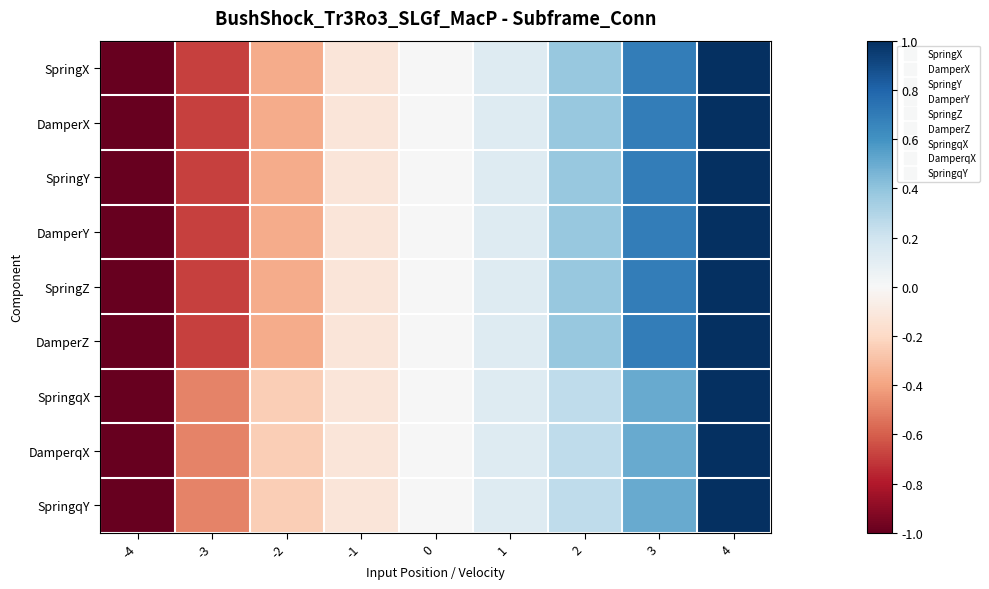

Reading left to right, extract all data points from this chart.

SpringX: -4=-1.0	-3=-0.7	-2=-0.4	-1=-0.1	0=0.0	1=0.1	2=0.4	3=0.7	4=1.0
DamperX: -4=-1.0	-3=-0.7	-2=-0.4	-1=-0.1	0=0.0	1=0.1	2=0.4	3=0.7	4=1.0
SpringY: -4=-1.0	-3=-0.7	-2=-0.4	-1=-0.1	0=0.0	1=0.1	2=0.4	3=0.7	4=1.0
DamperY: -4=-1.0	-3=-0.7	-2=-0.4	-1=-0.1	0=0.0	1=0.1	2=0.4	3=0.7	4=1.0
SpringZ: -4=-1.0	-3=-0.7	-2=-0.4	-1=-0.1	0=0.0	1=0.1	2=0.4	3=0.7	4=1.0
DamperZ: -4=-1.0	-3=-0.7	-2=-0.4	-1=-0.1	0=0.0	1=0.1	2=0.4	3=0.7	4=1.0
SpringqX: -4=-1.0	-3=-0.5	-2=-0.2	-1=-0.1	0=0.0	1=0.1	2=0.2	3=0.5	4=1.0
DamperqX: -4=-1.0	-3=-0.5	-2=-0.2	-1=-0.1	0=0.0	1=0.1	2=0.2	3=0.5	4=1.0
SpringqY: -4=-1.0	-3=-0.5	-2=-0.2	-1=-0.1	0=0.0	1=0.1	2=0.2	3=0.5	4=1.0